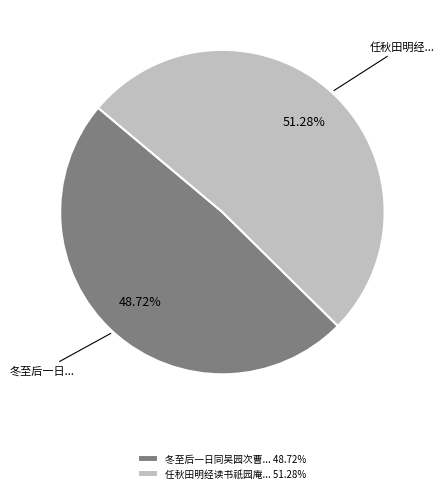

What is the largest slice in the pie chart?

任秋田明经读书祇园庵... 51.28%